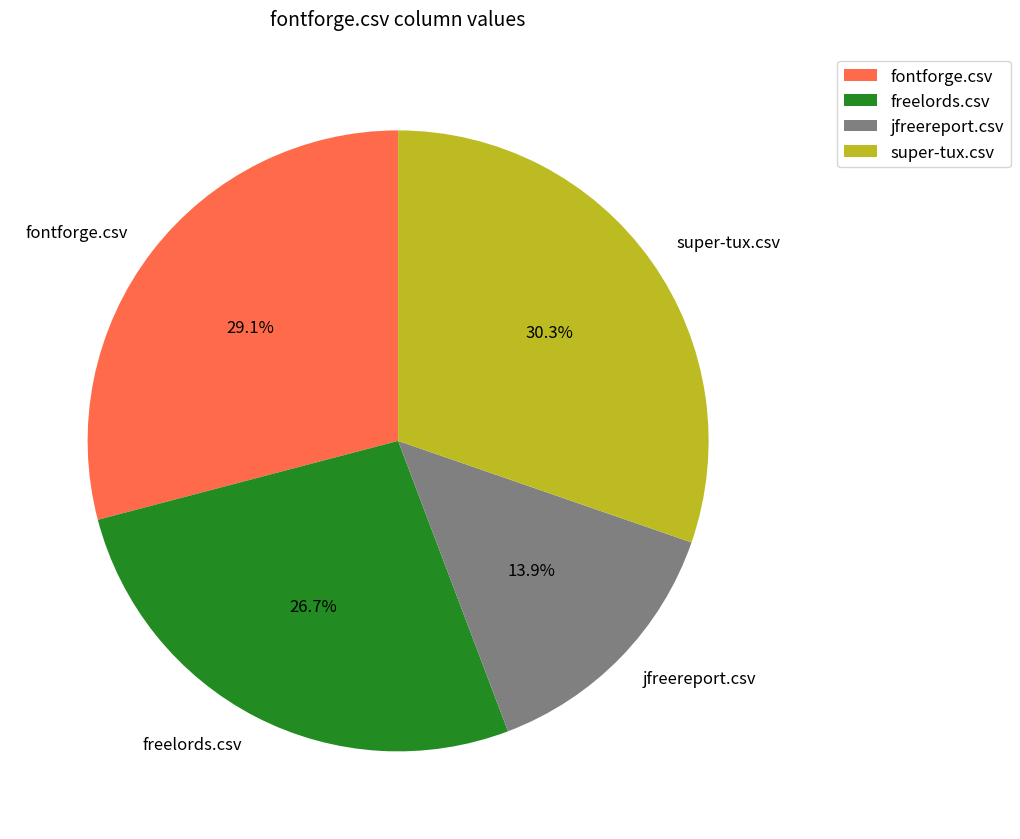

Is it true that jfreereport.csv is 14% of the pie?

True